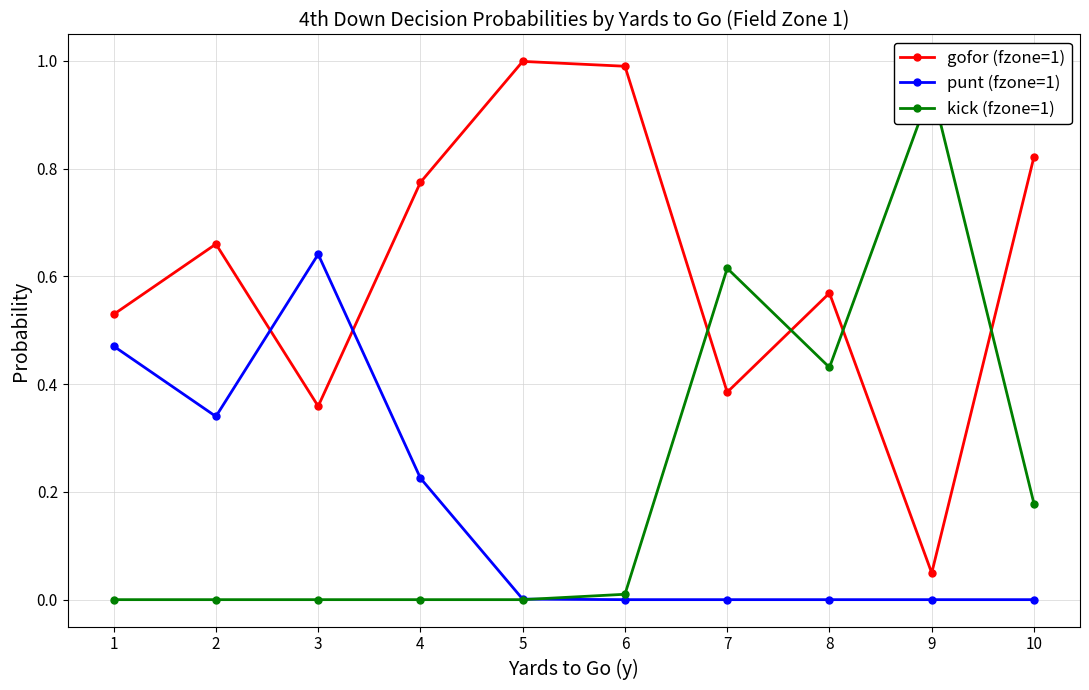

List the labels in order of punt (fzone=1) value, smallest first.

6, 7, 8, 9, 10, 5, 4, 2, 1, 3